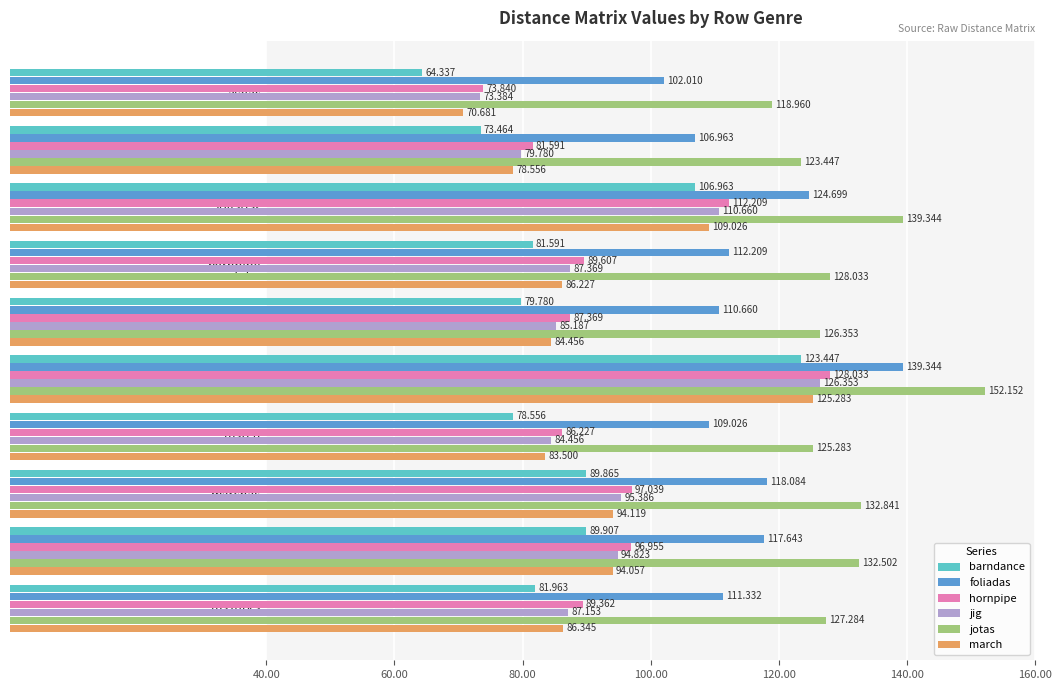

What is the greatest value displayed?

152.2